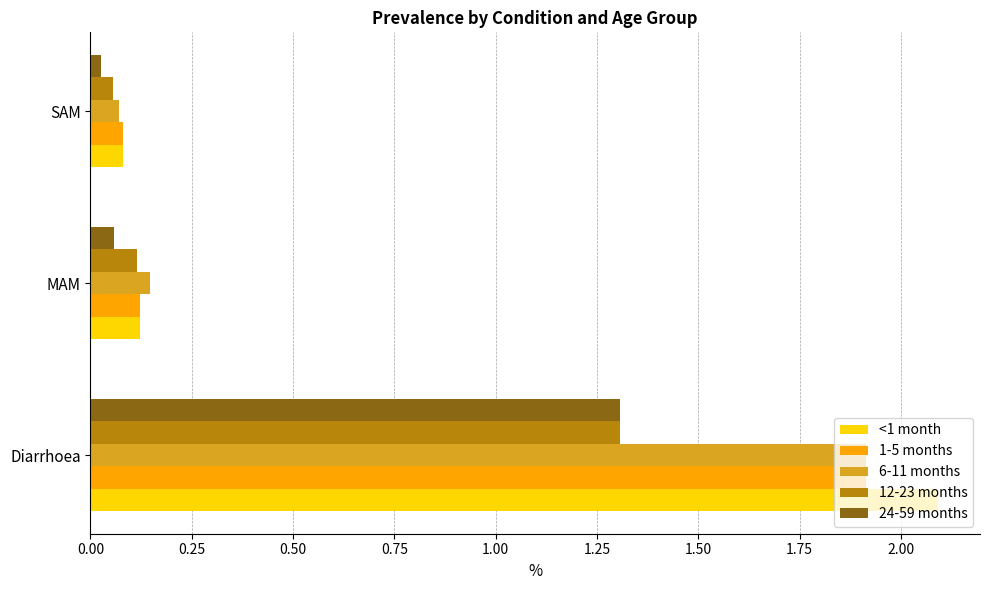

What are all the series names shown in the legend?

<1 month, 1-5 months, 6-11 months, 12-23 months, 24-59 months